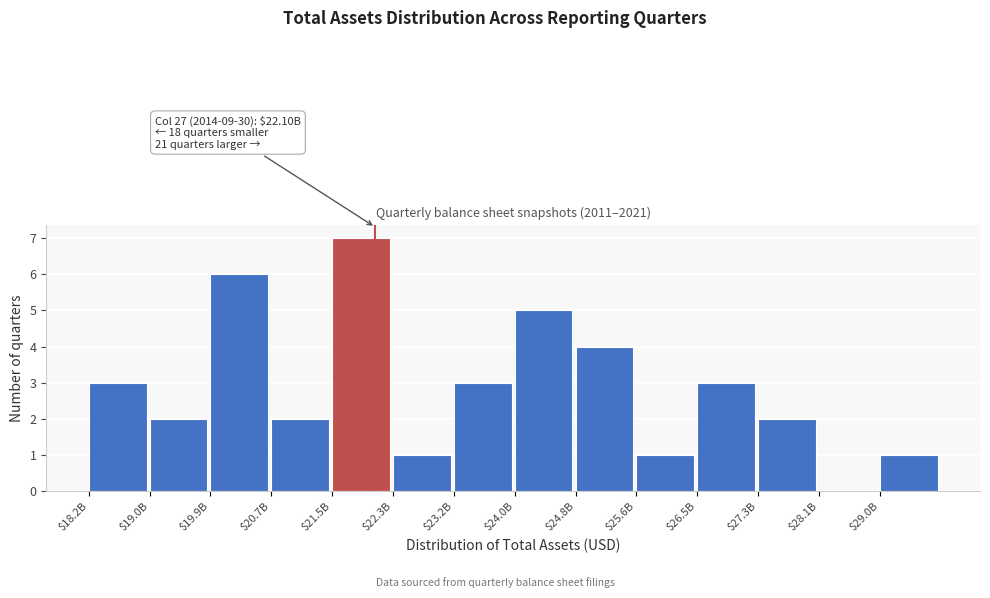

What is the sum of all values?

40